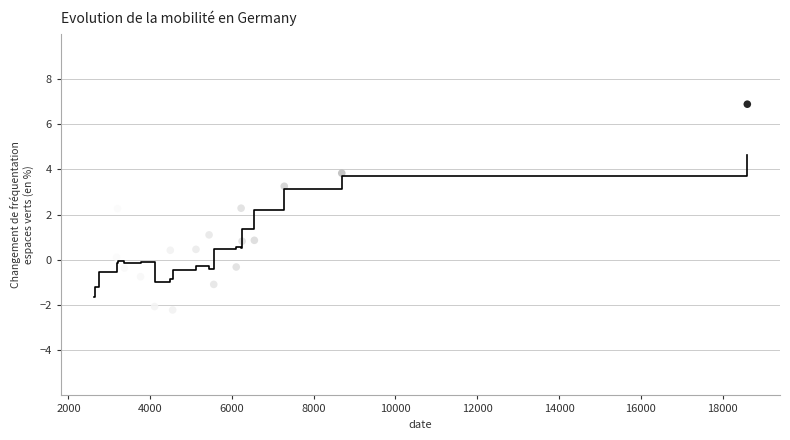

What is the range of X values (max minus min)?

15988.0